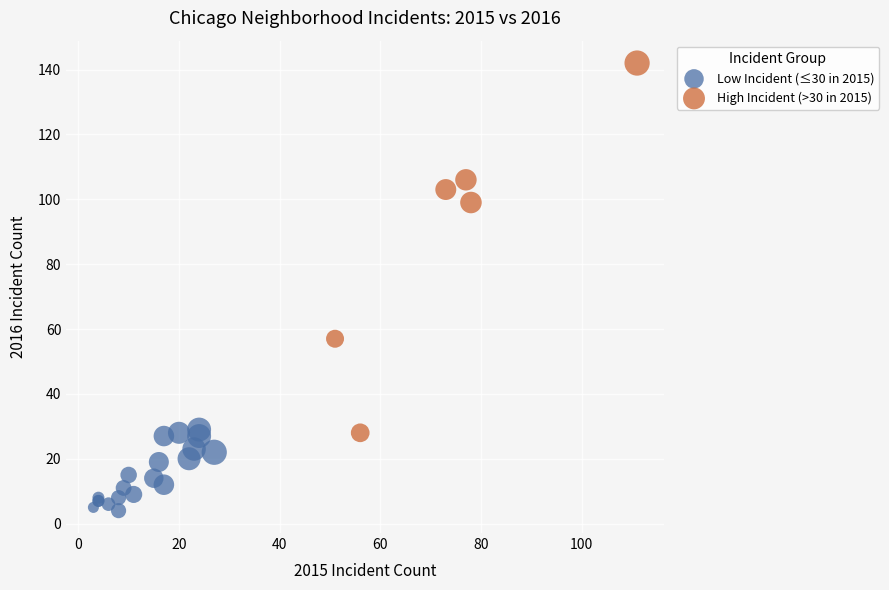

Which series contains the lowest Y value?

Low Incident (≤30 in 2015)